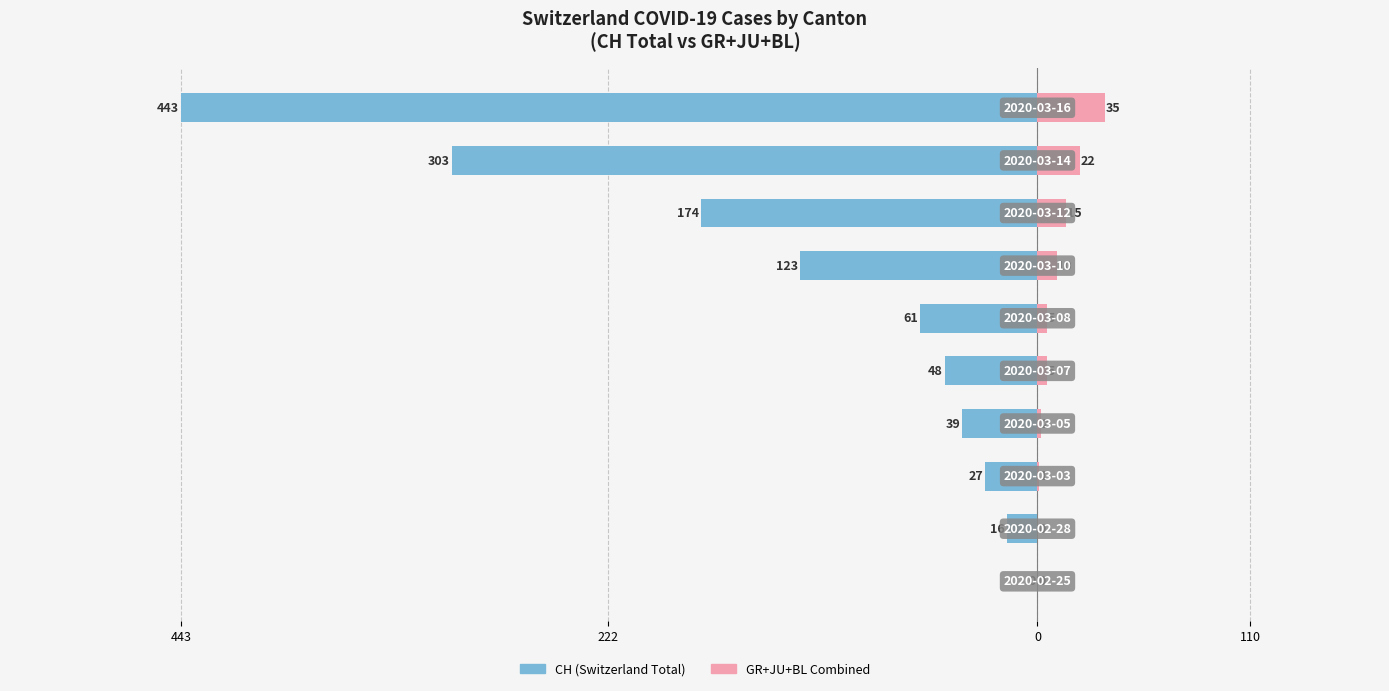

How many bars are there in each group?

2